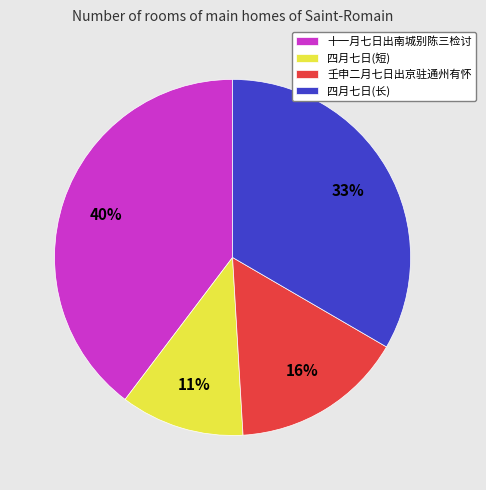

True or false: 壬申二月七日出京驻通州有怀 accounts for 23% of the total.

False